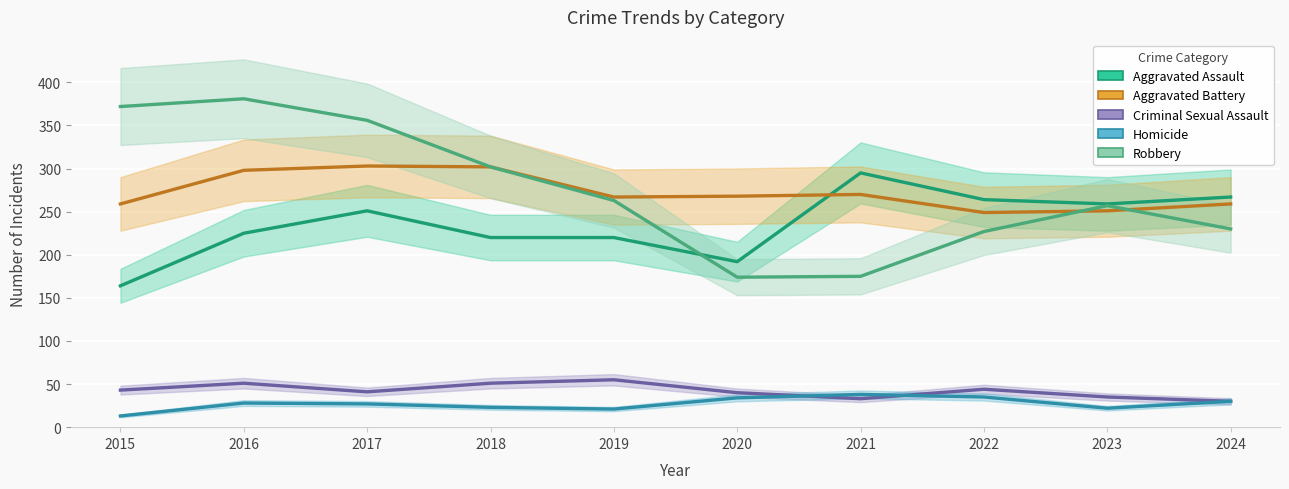

Is this an area chart (filled region under the line)?

No